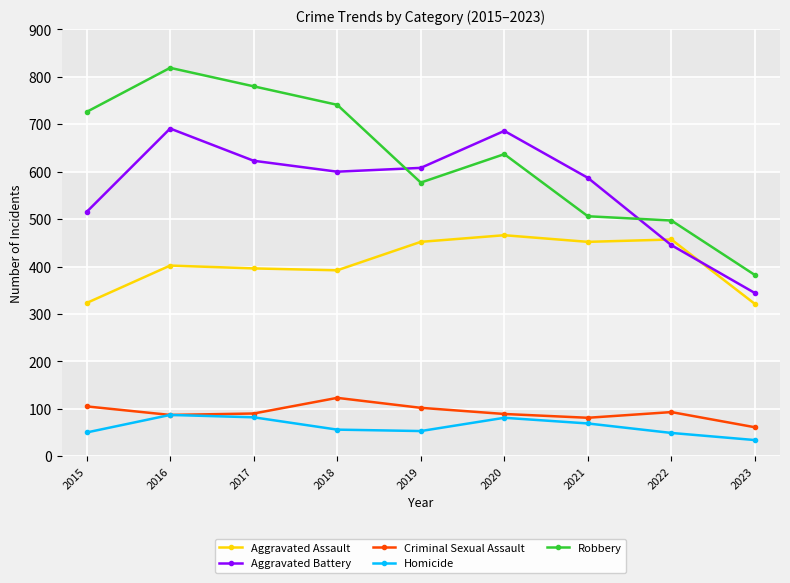

At which label is Robbery closest to 600?

2019